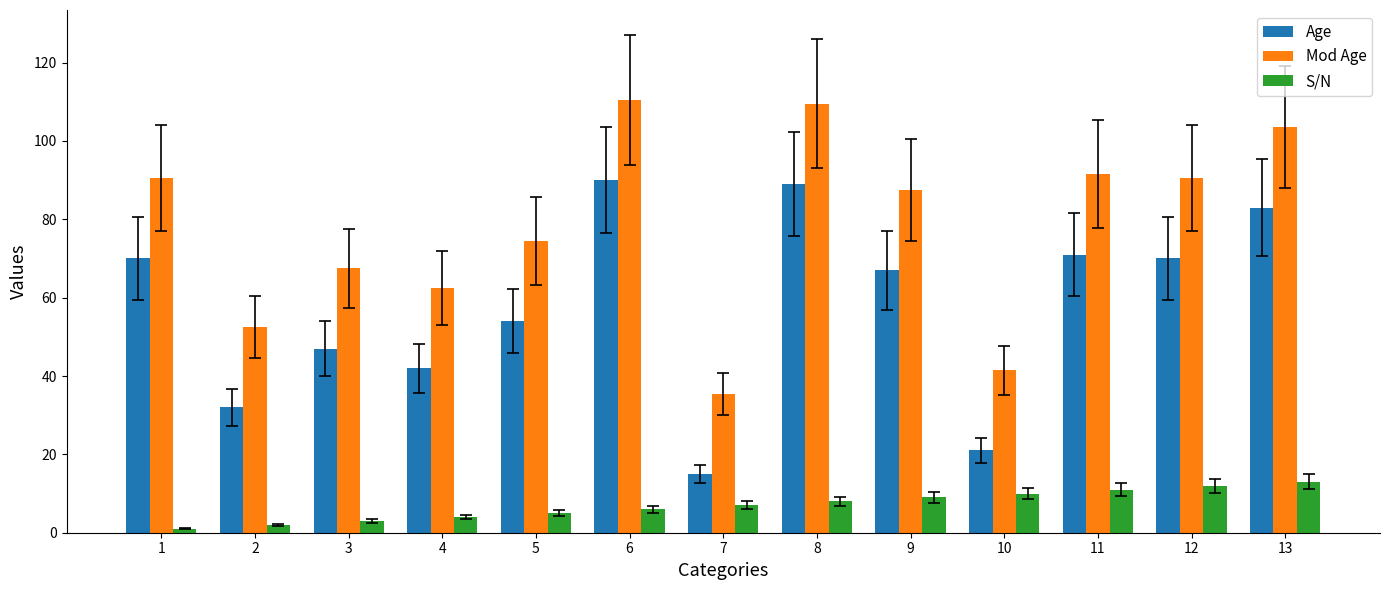

The value of S/N at 7 is 7.0. True or false?

True